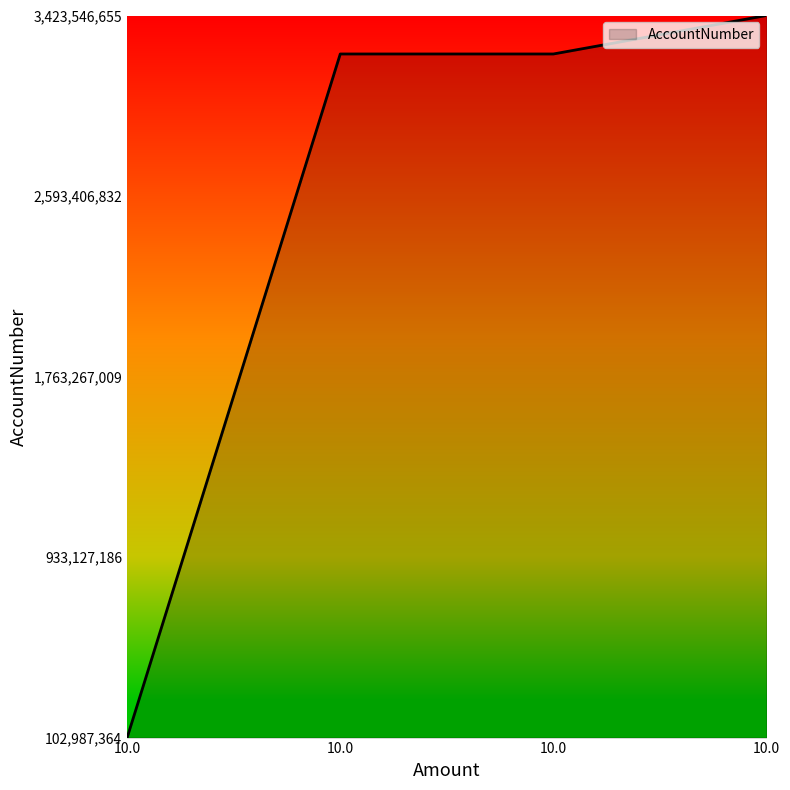

Is this an area chart (filled region under the line)?

Yes